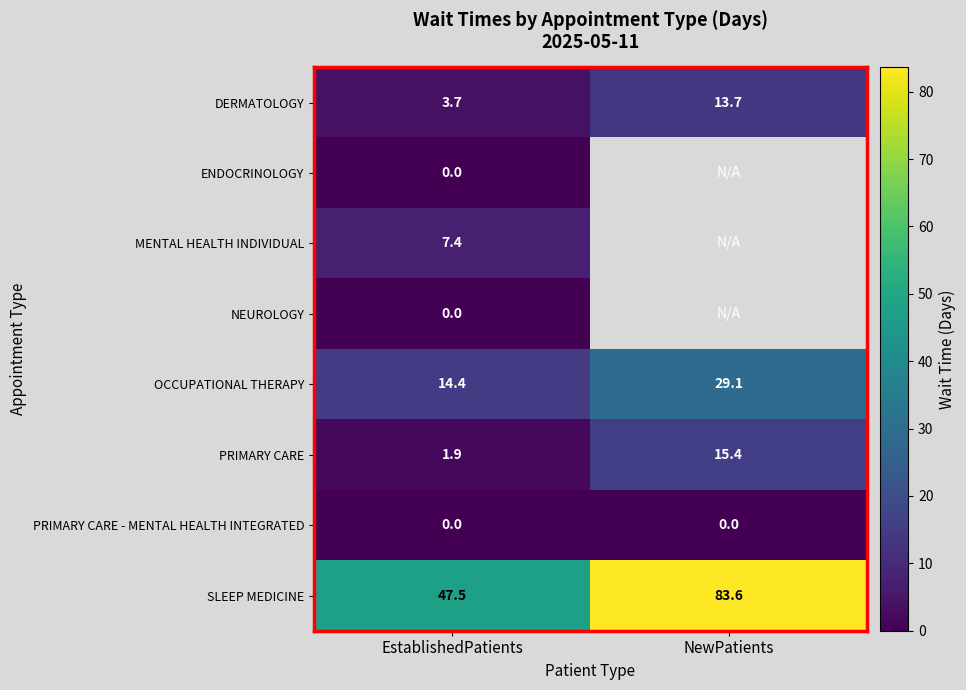

Where does the PRIMARY CARE series first go above 15?

NewPatients